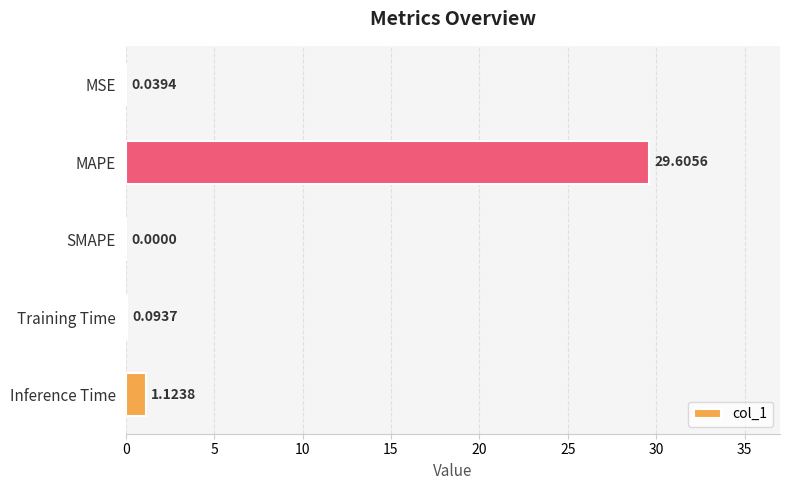

Which label corresponds to the largest value in the chart?

MAPE